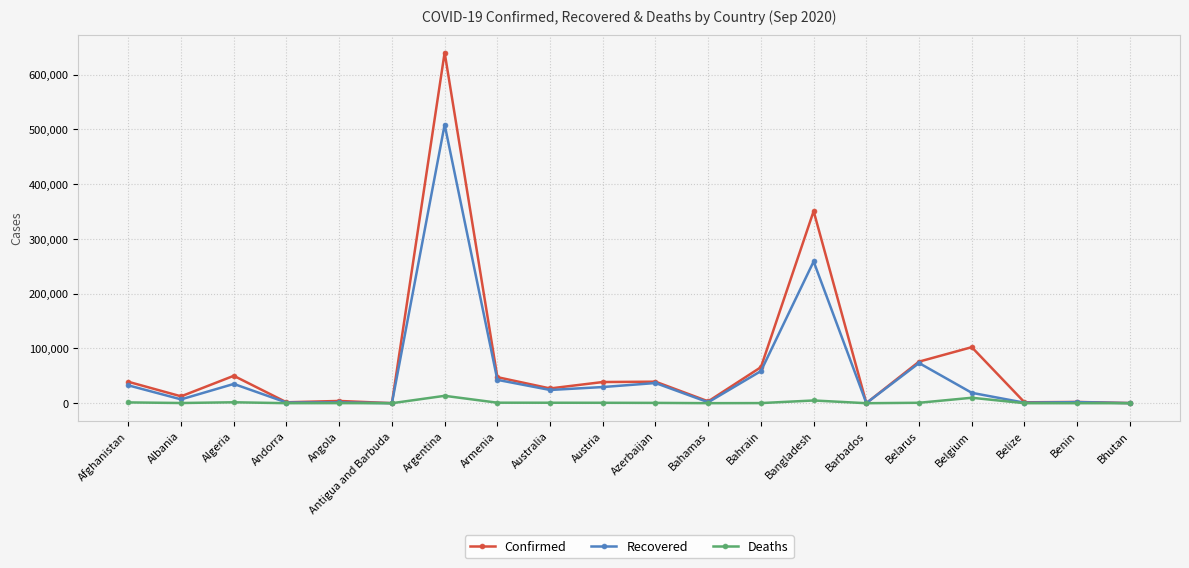

At which category does Recovered reach its first local valley?

Albania